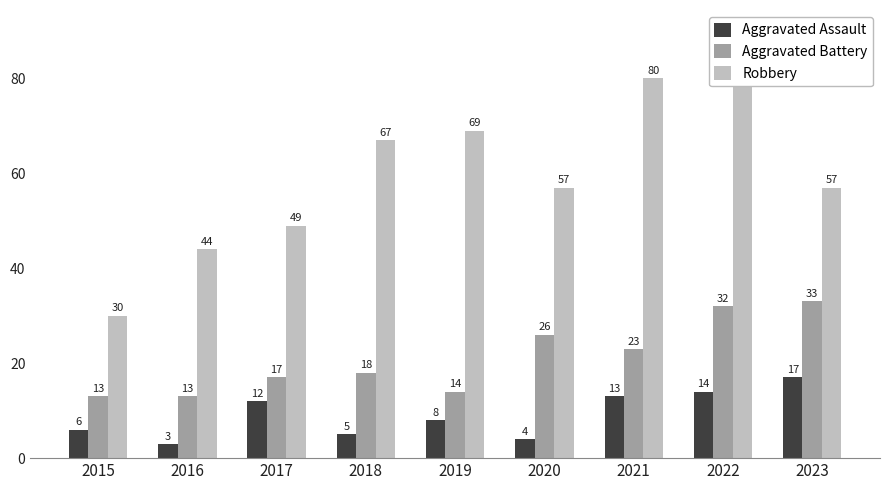

Is it true that Aggravated Battery equals 13 at 2016?

True